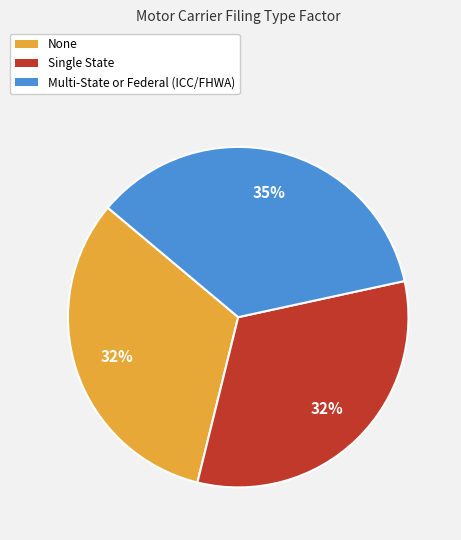

The None slice represents 32% of the pie. True or false?

True